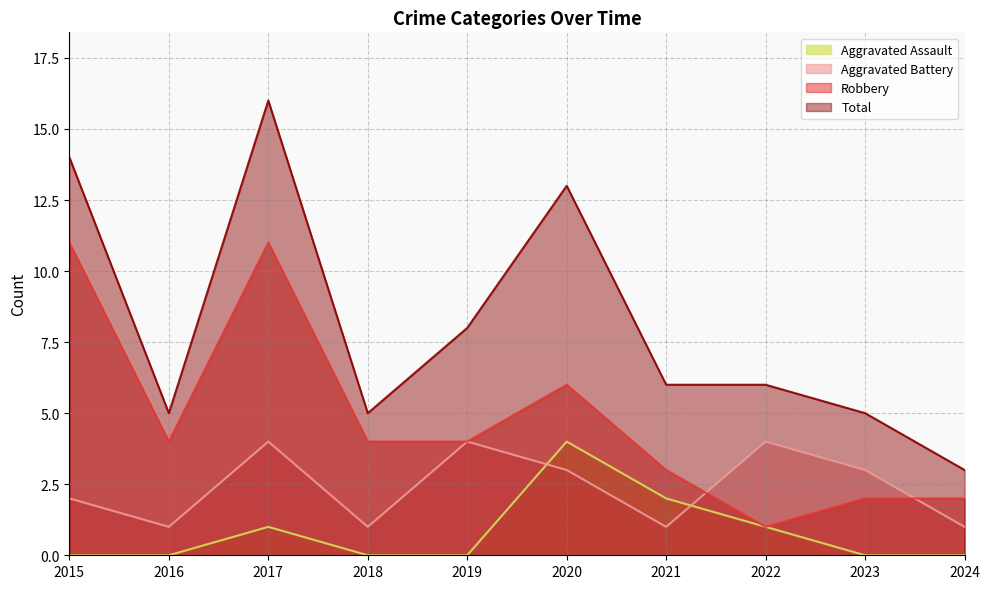

What is the maximum value shown in the chart?

16